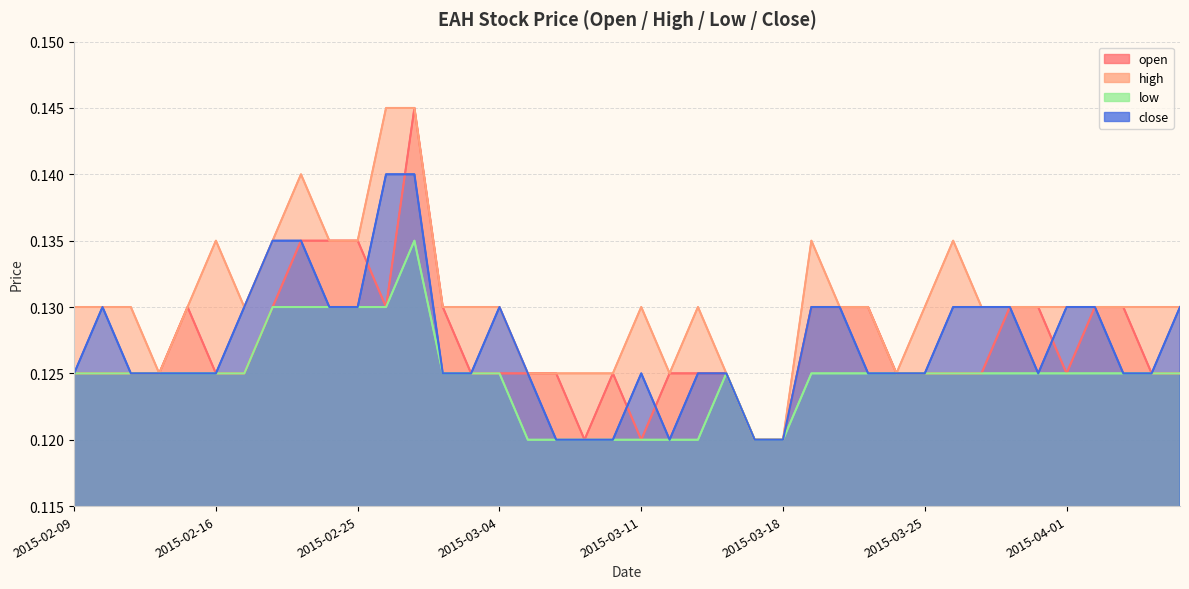

Does the chart have visible grid lines?

Yes